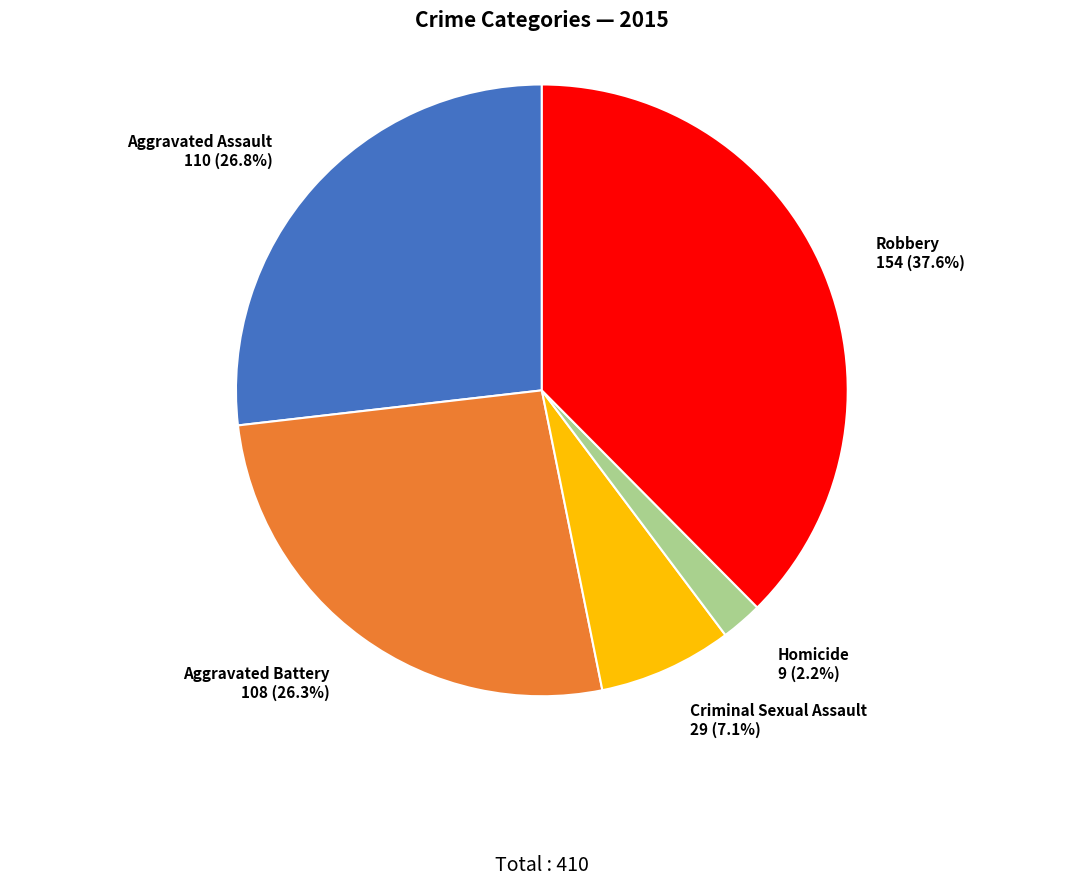

The Homicide slice represents 2% of the pie. True or false?

True